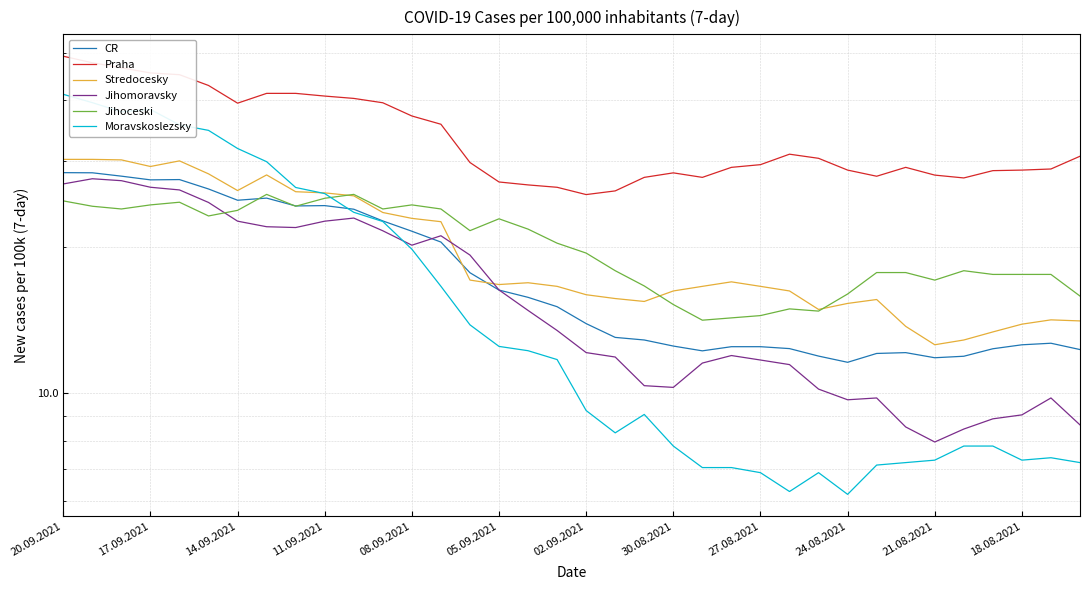

How many data points in CR are above 15?

18